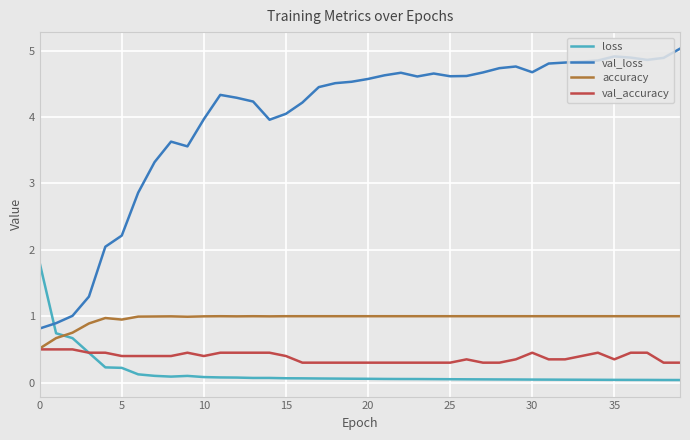

Which series has the widest spread of values?

val_loss